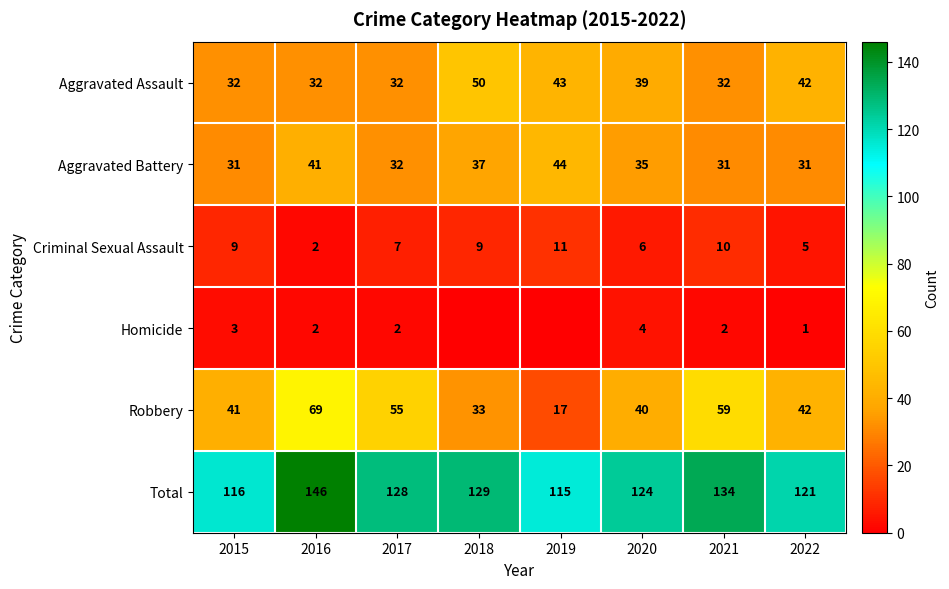

What is the difference between the maximum and minimum values in the Aggravated Battery series?

13